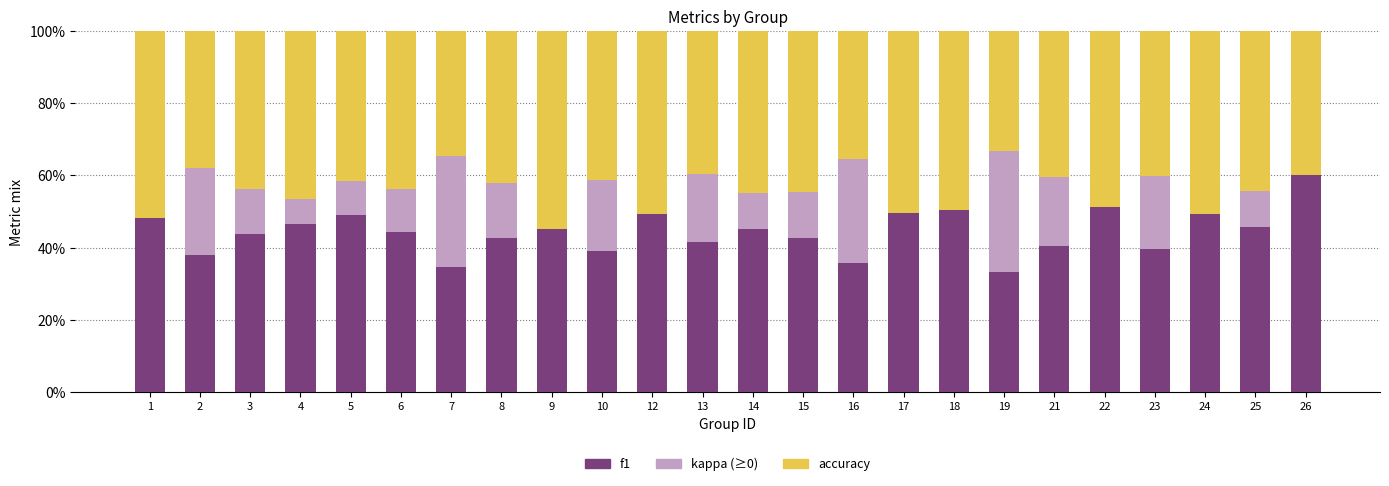

True or false: f1 has a value of 0.5 at 12.

True